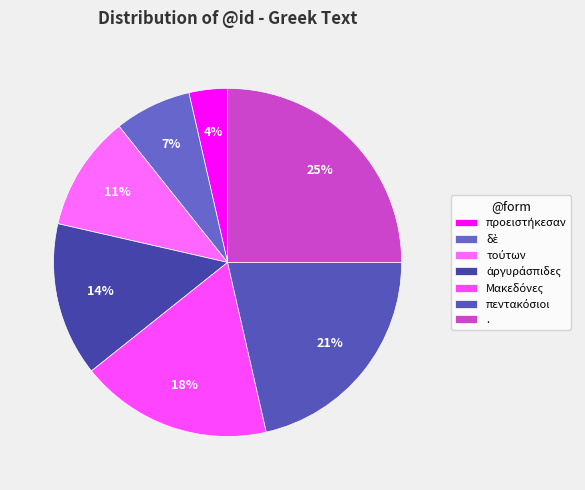

To the nearest percent, what portion does προειστήκεσαν represent?

4%